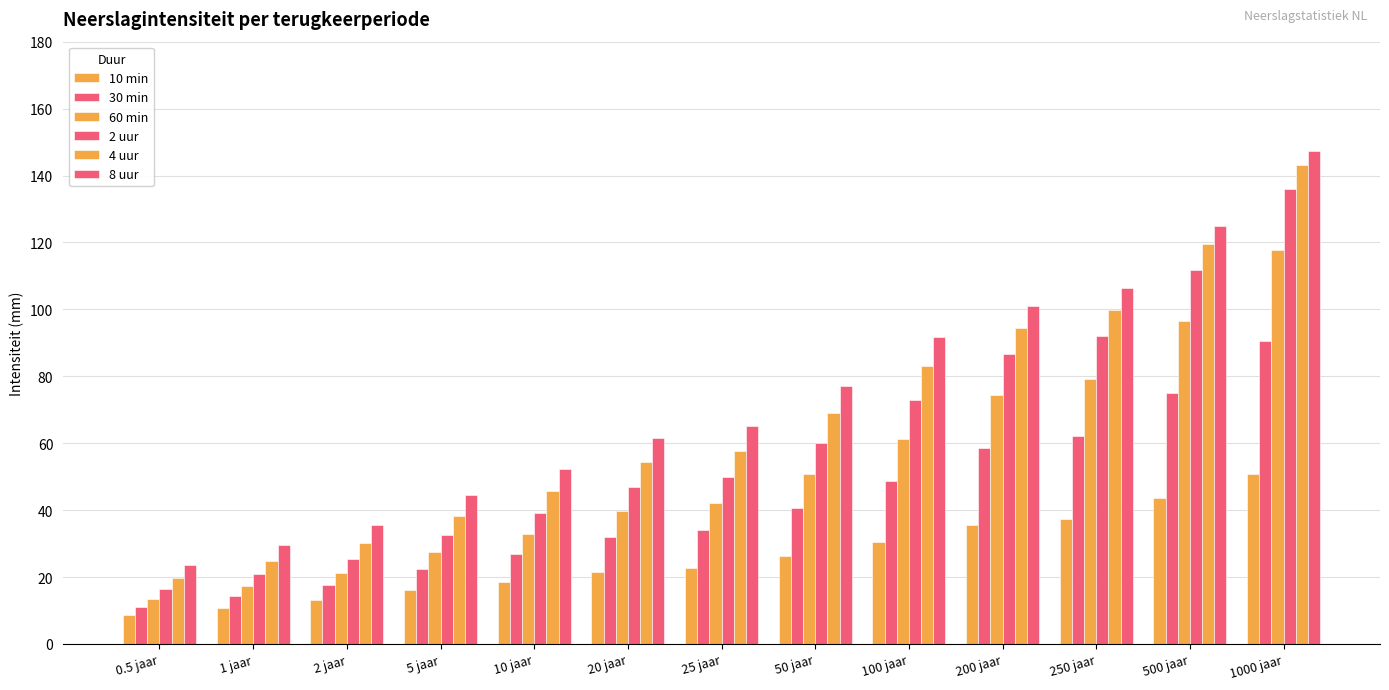

What is the difference between the highest and lowest values at 0.5 jaar?

15.1